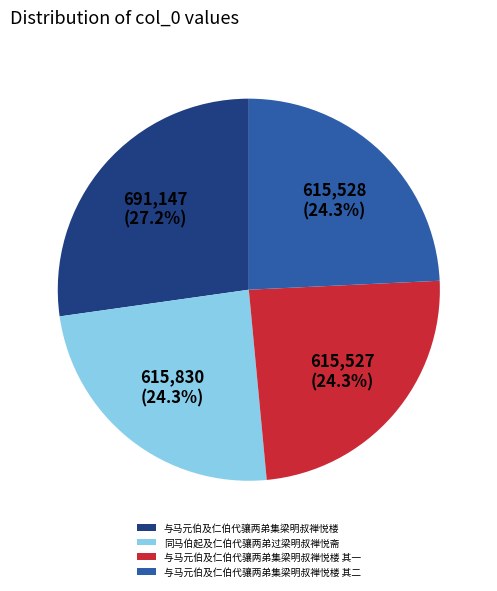

To the nearest percent, what is the difference between the largest and smallest slice percentages?

3%